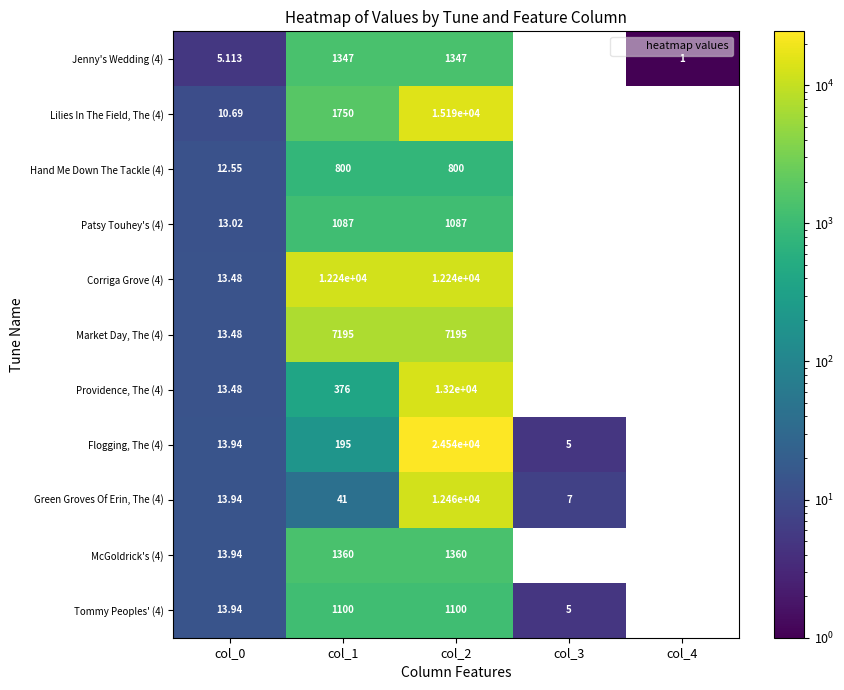

How many positive values does the Corriga Grove (4) series have?

3